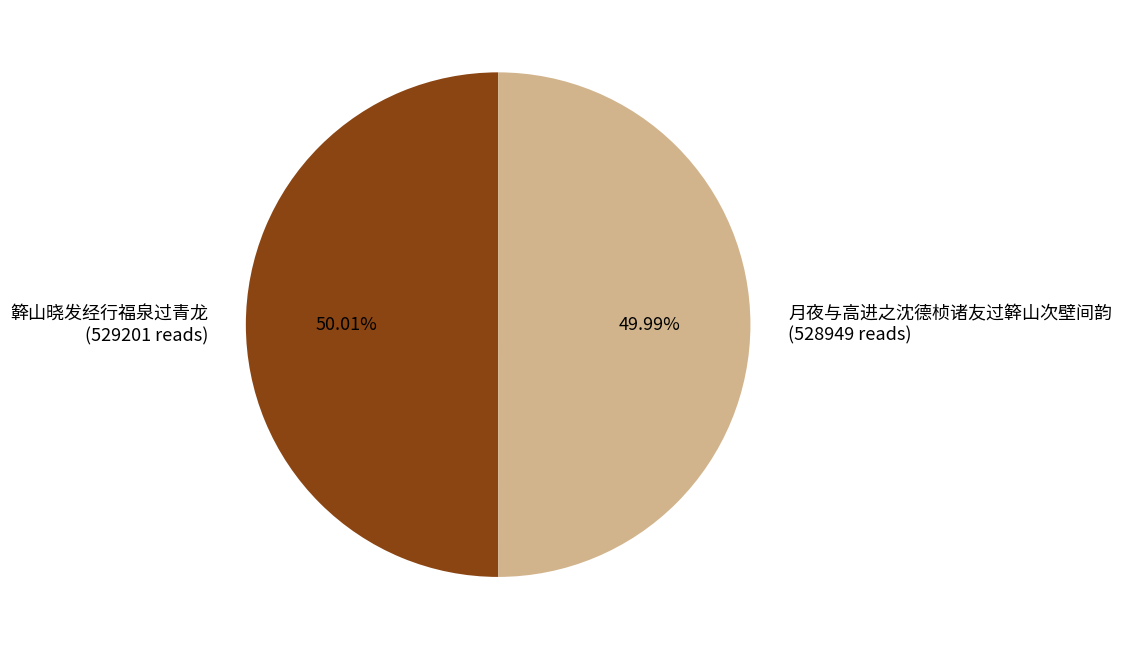

What is the ratio of the value at 月夜与高进之沈德桢诸友过簳山次壁间韵 to the value at 簳山晓发经行福泉过青龙?

1.0